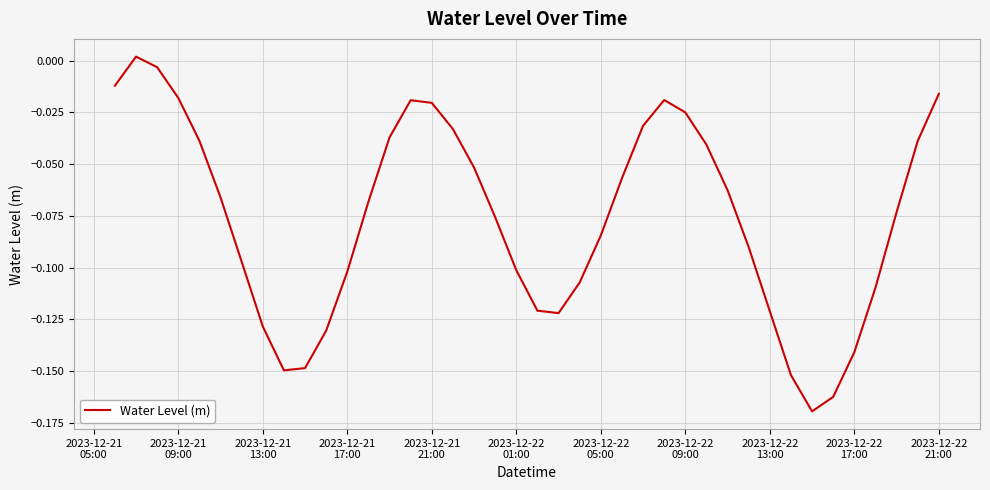

What is the difference between the maximum and minimum values?

0.2